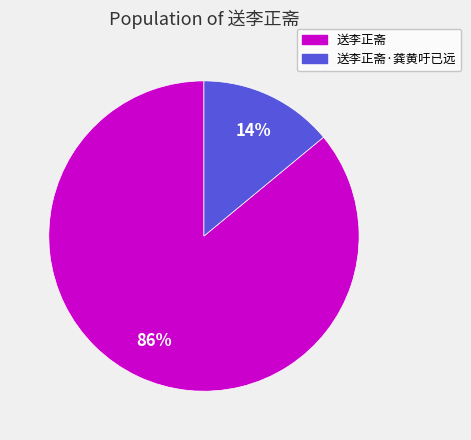

Does 送李正斋·龚黄吁已远 account for over 50% of the chart?

No